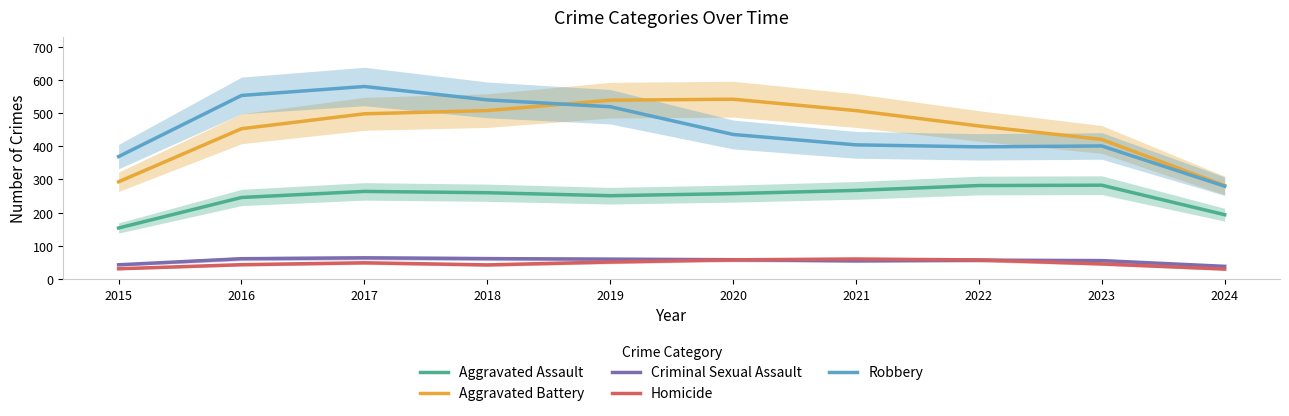

What is the lowest value of the Homicide series?

29.3